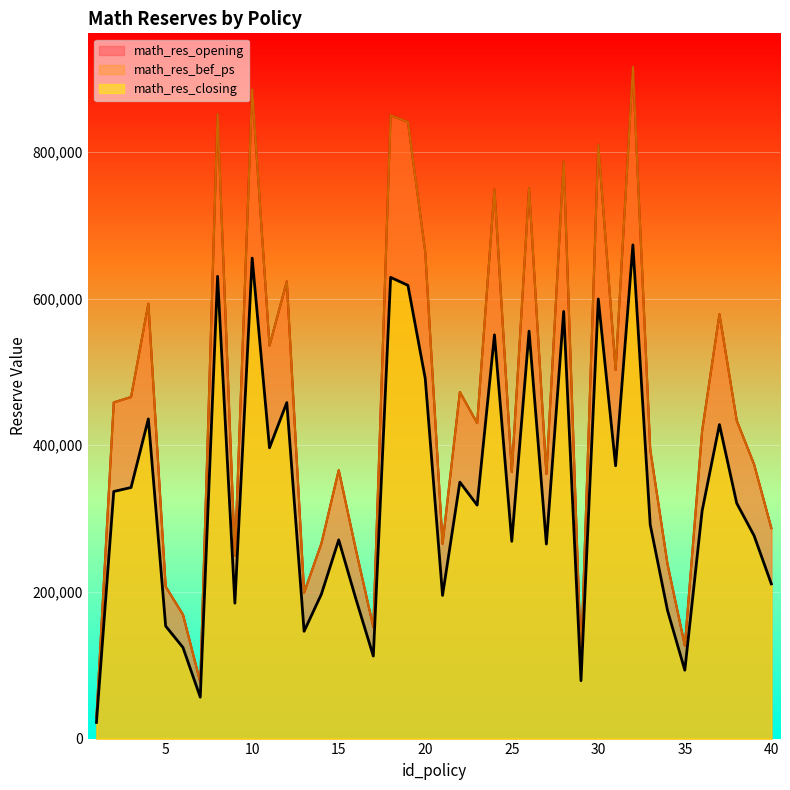

True or false: math_res_opening and math_res_closing intersect in this chart.

False